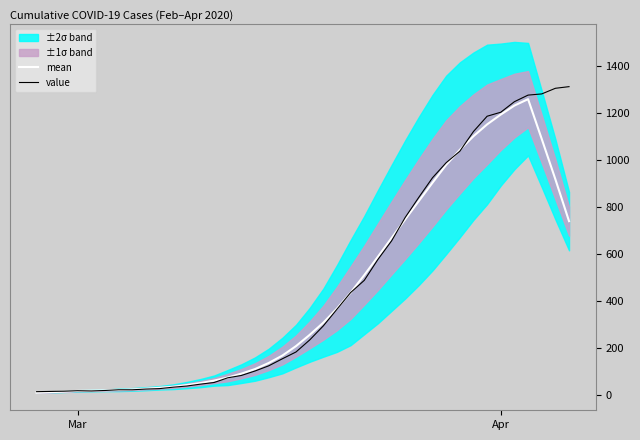

What is the average value of the mean series?

436.4